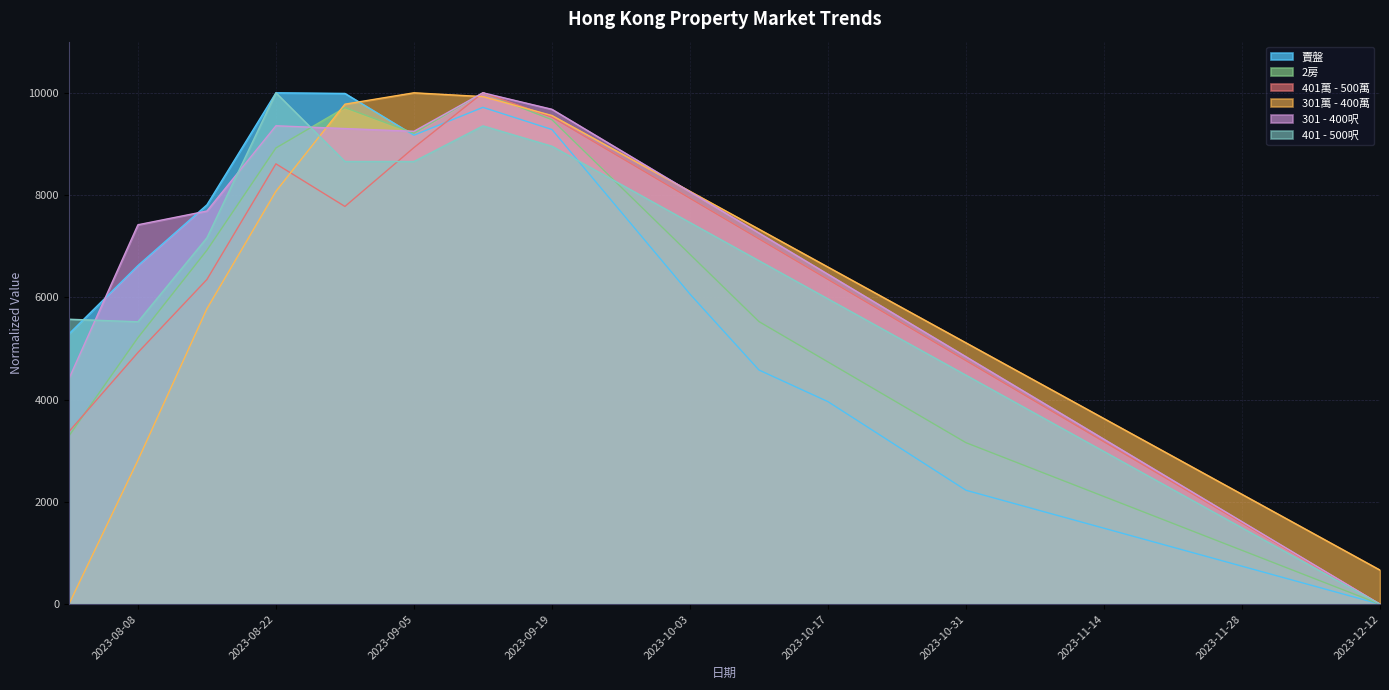

What is the highest value of the 賣盤 series?

10000.0